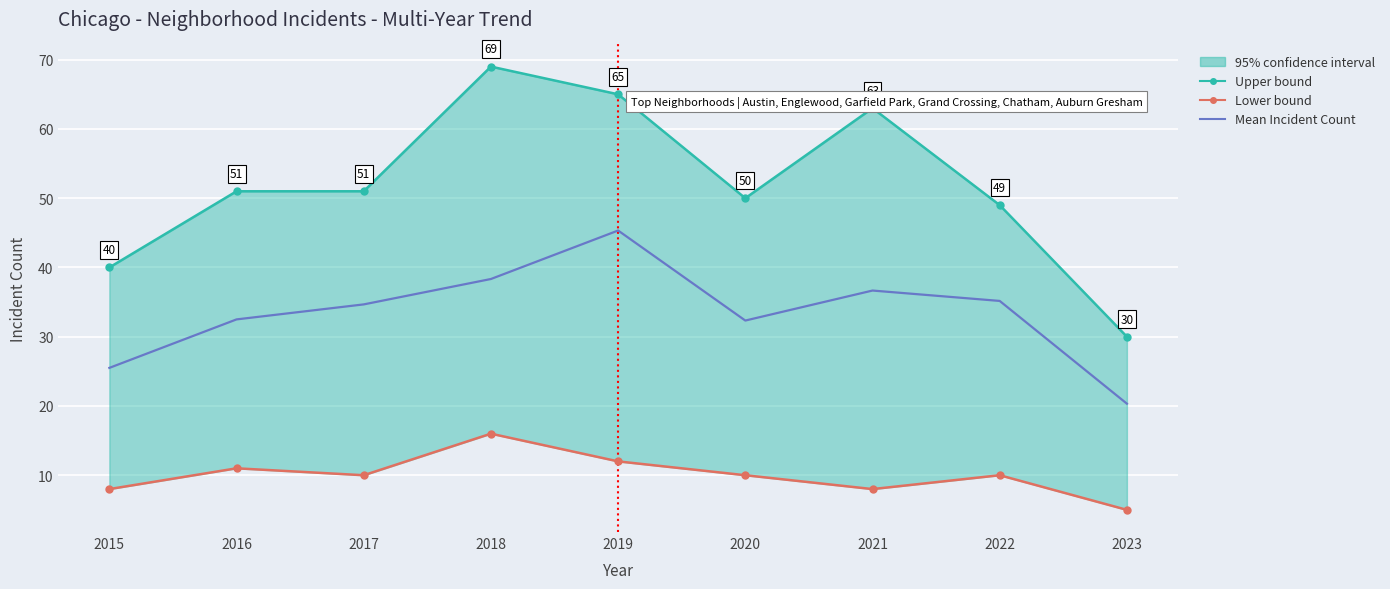

How many interior local peaks does the Mean Incident Count series have?

2